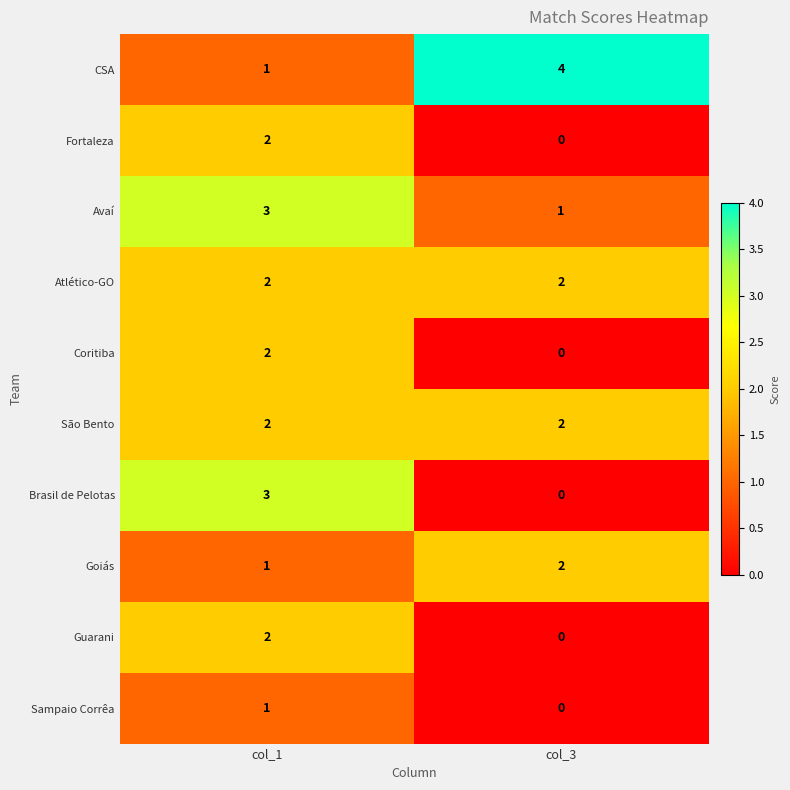

Which series has the largest total across all categories?

CSA